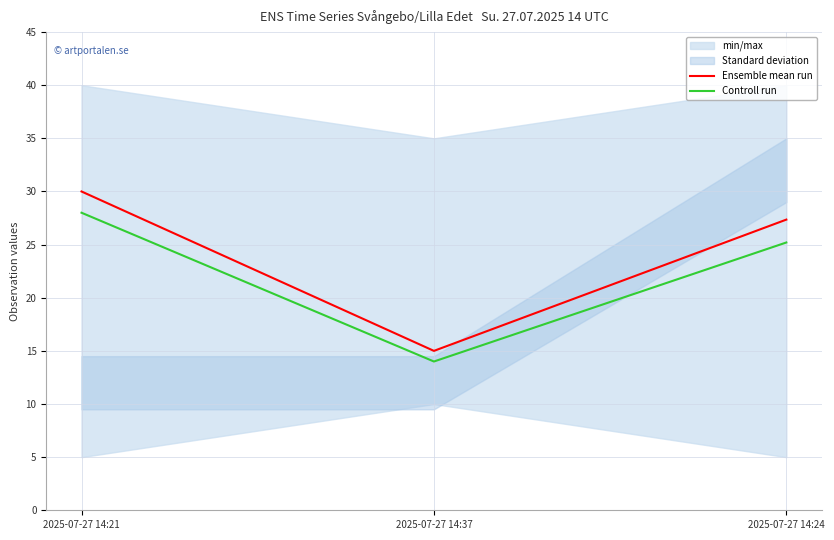

Rank the series at 2025-07-27 14:21 from lowest to highest value.

Controll run, Ensemble mean run